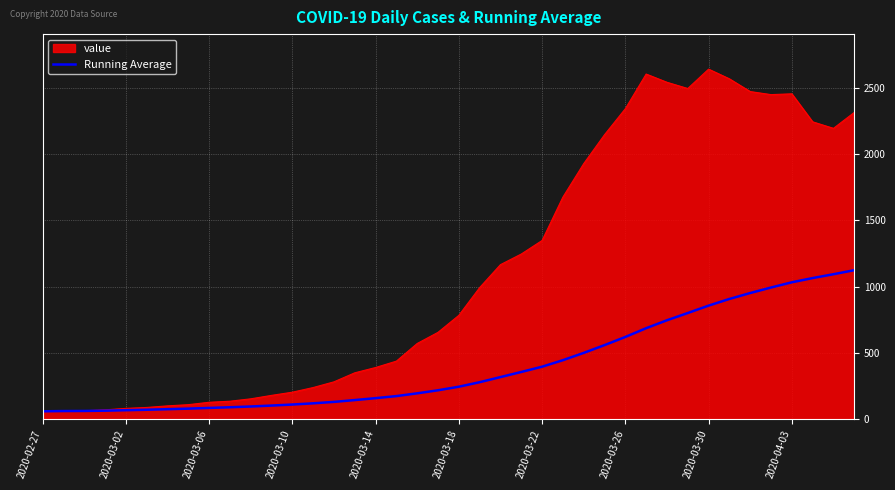

What is the greatest value displayed?

2639.0